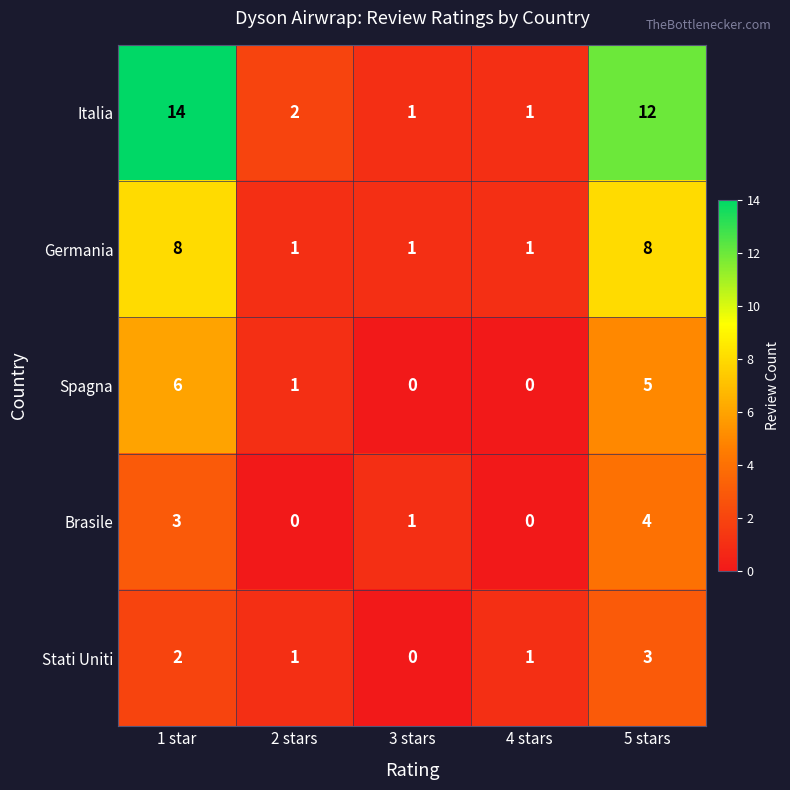

True or false: Brasile has a value of 1 at 2 stars.

False